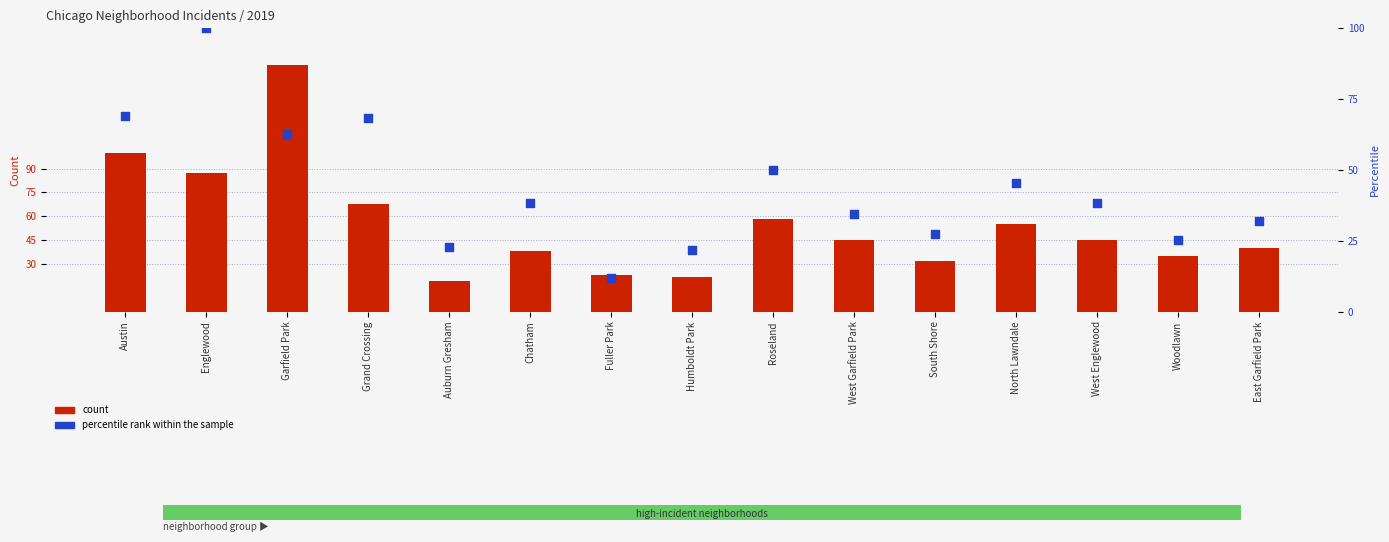

What is the total value across all series at Austin?

169.1